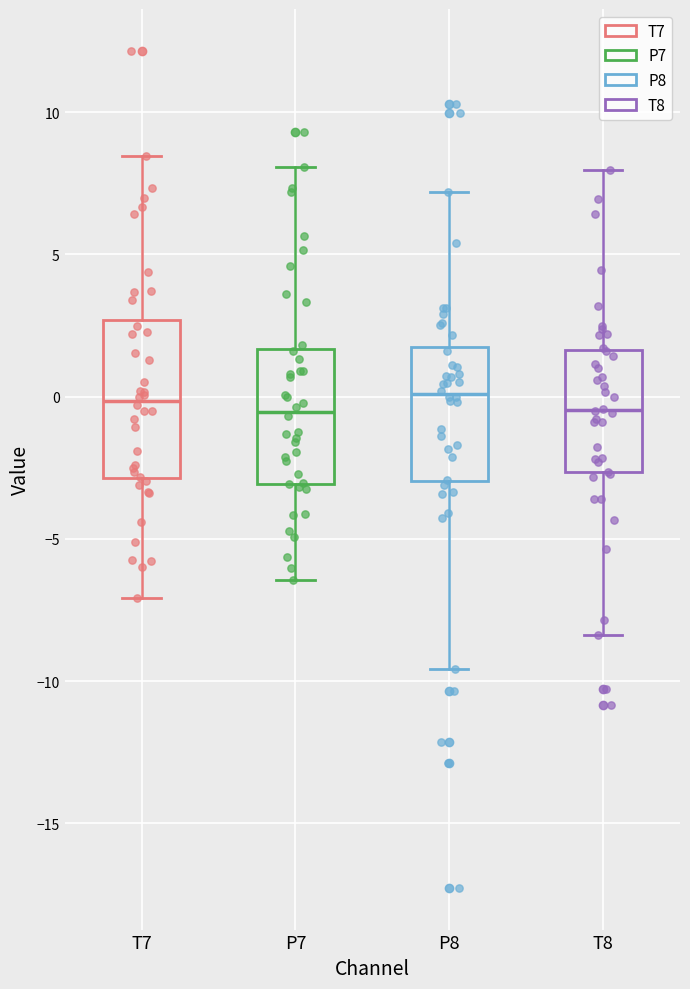

Which box is the tallest, from its lower edge to its upper edge?

T7